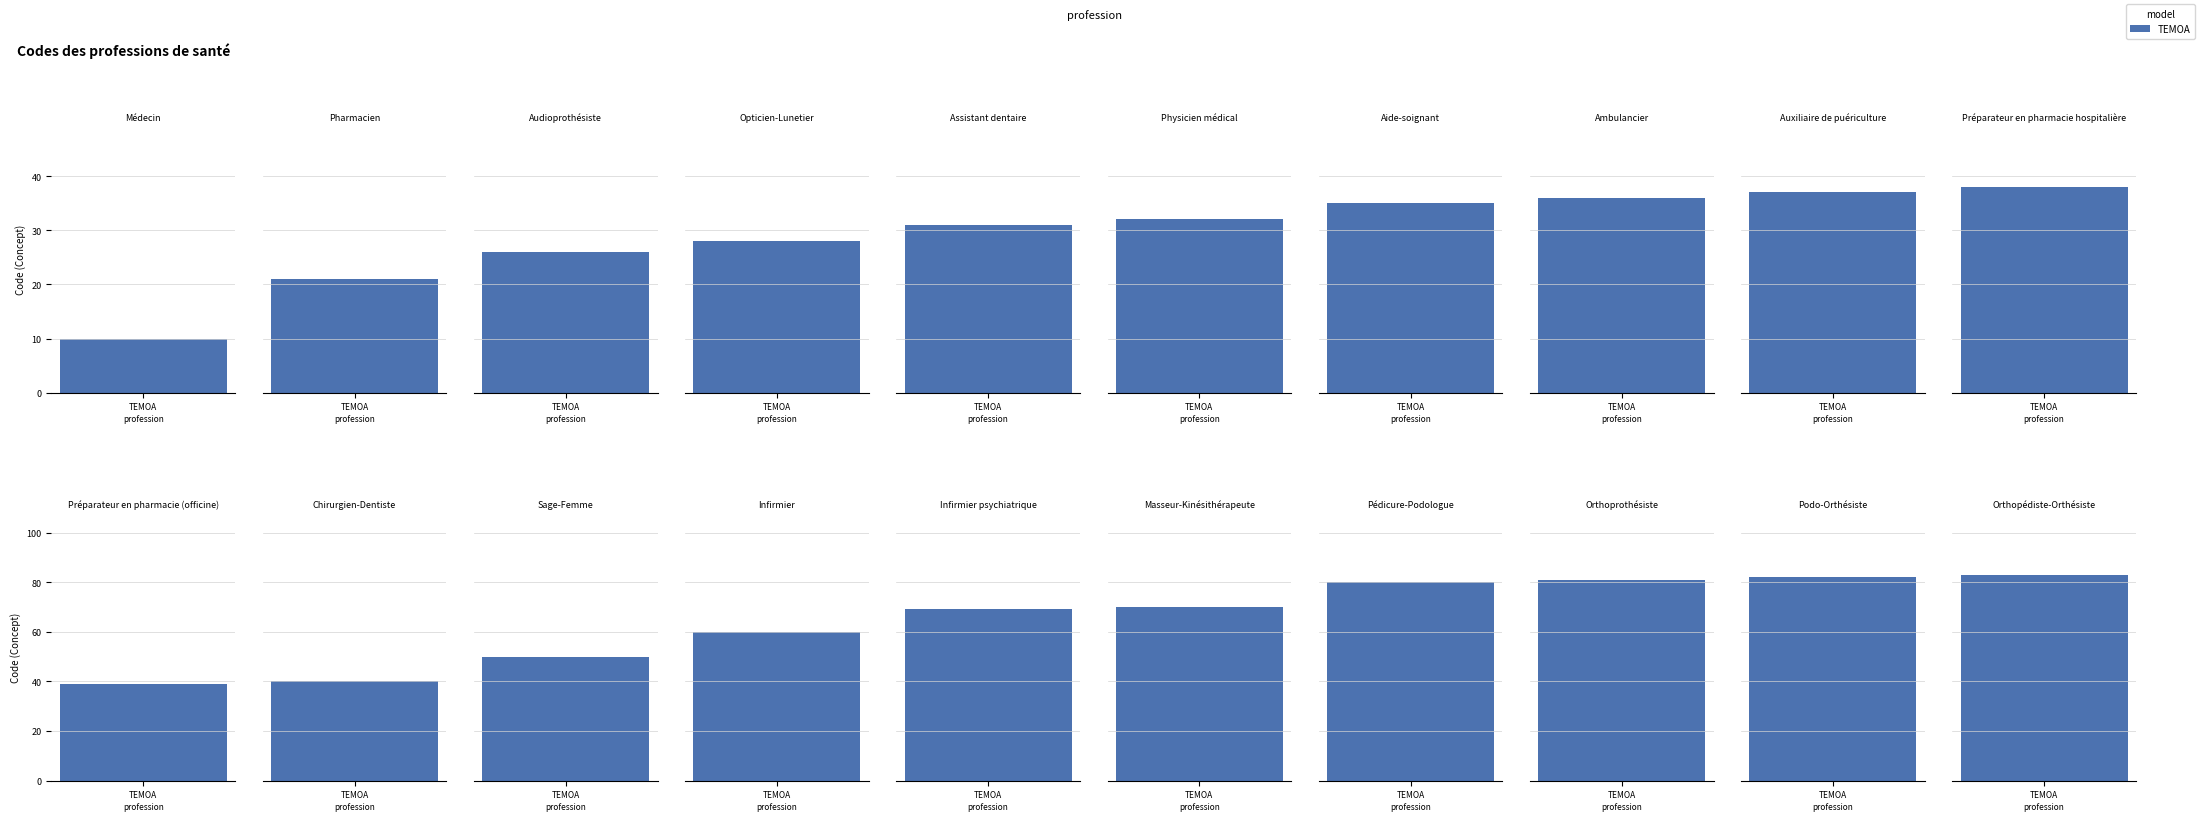

What is the ratio of the value at Audioprothésiste to the value at Physicien médical?

0.8